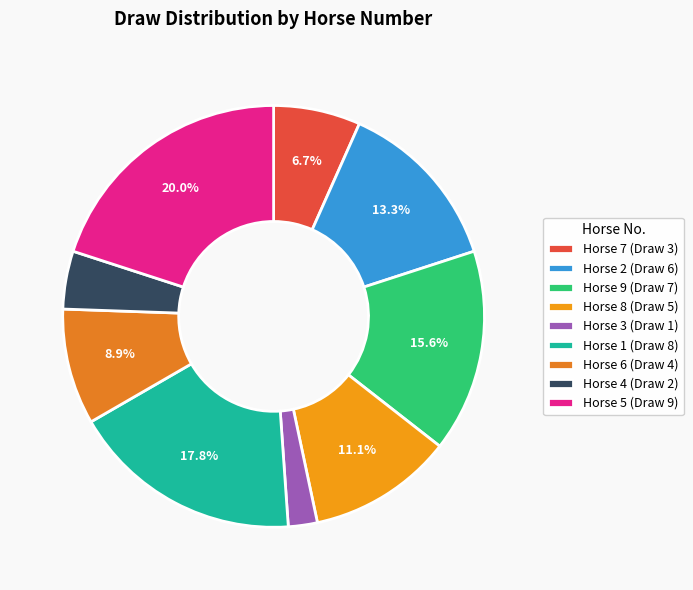

Count the number of slices in the pie.

9